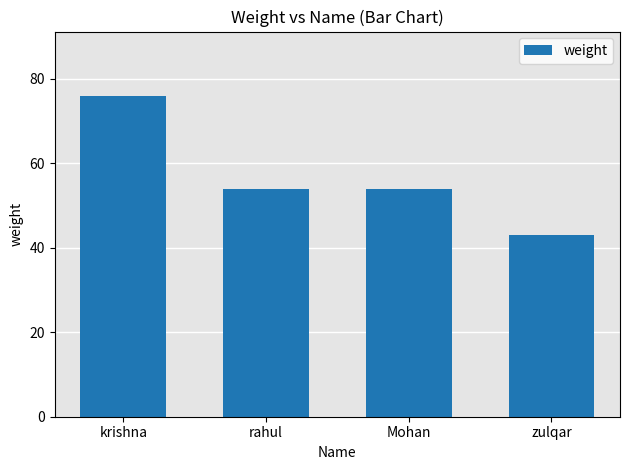

How many series are shown in this chart?

1